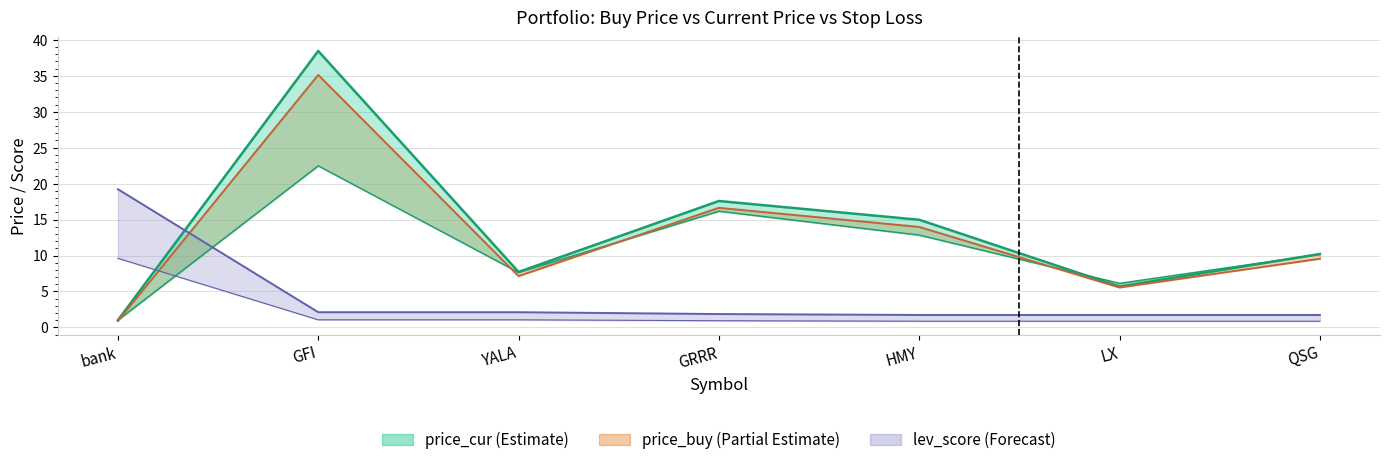

Is it true that lev_score equals 2.1 at GFI?

True